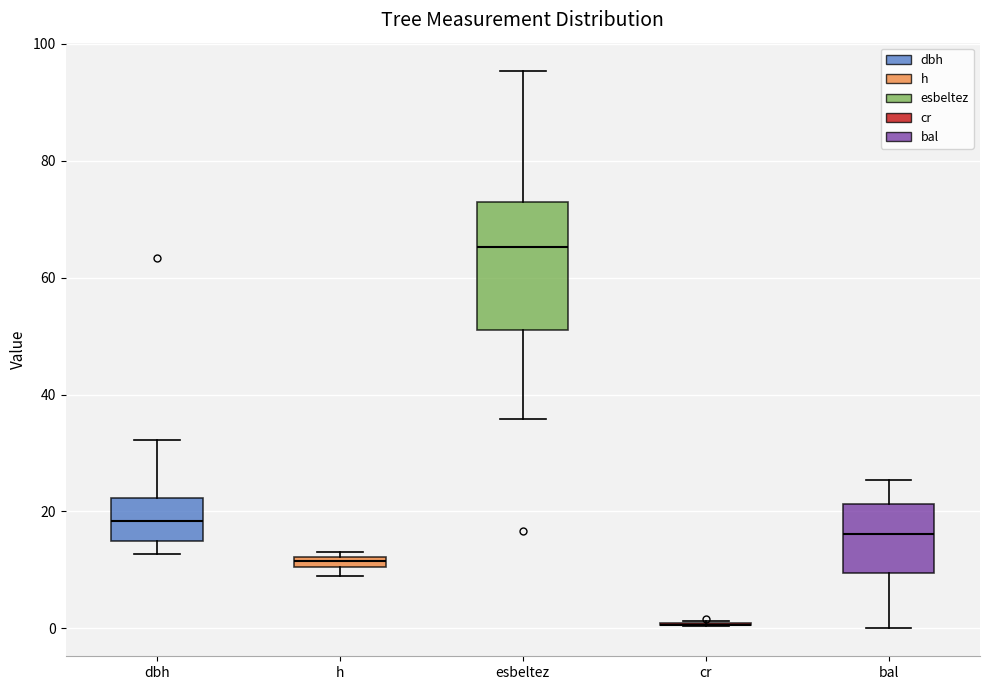

Where is the lower edge of the box for dbh on the y-axis? The values are not printed on the chart, so give them approximately, as read against the axis.

14